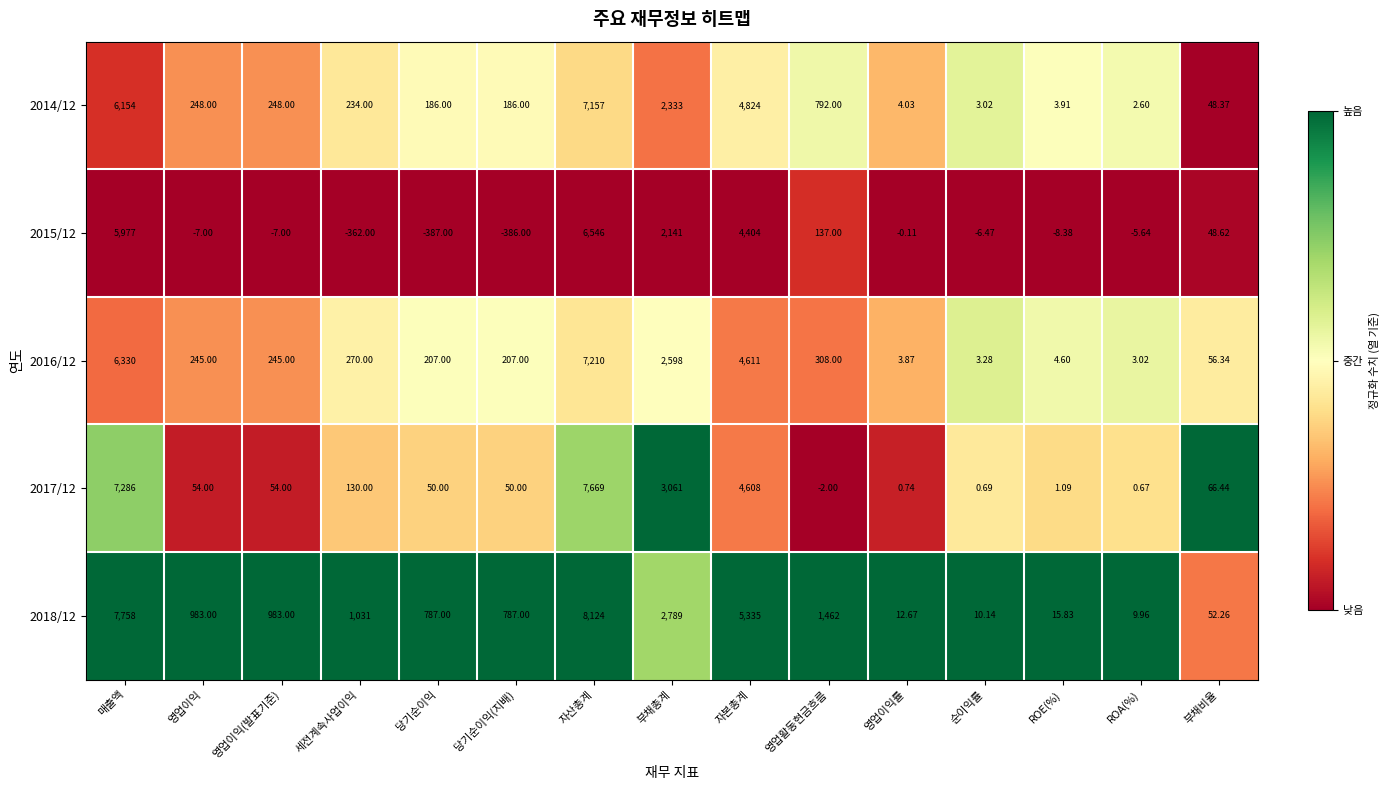

What is the spread (max minus min) of values at 부채비율?

18.1